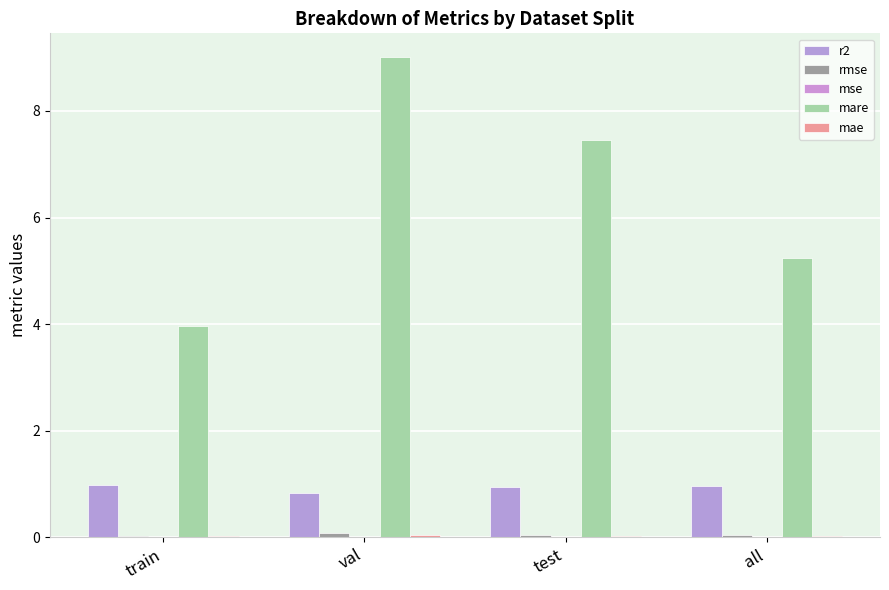

Does the chart contain stacked bars?

No